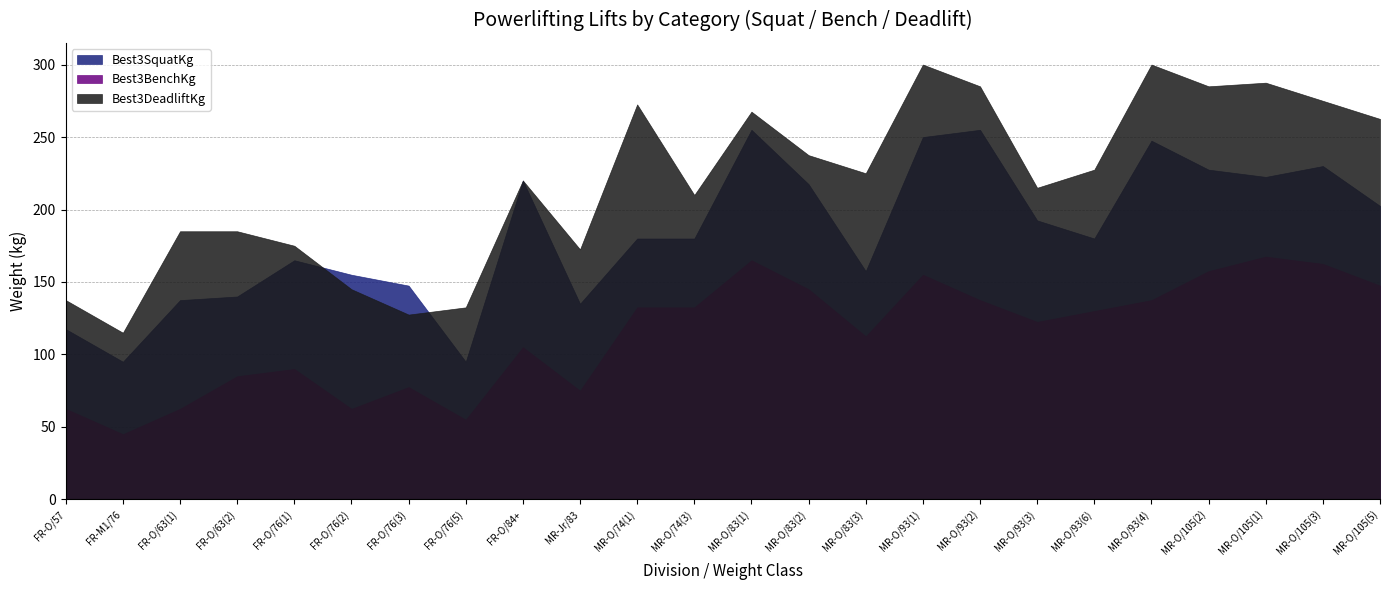

What is the total value across all series at MR-O/74(3)?

522.5